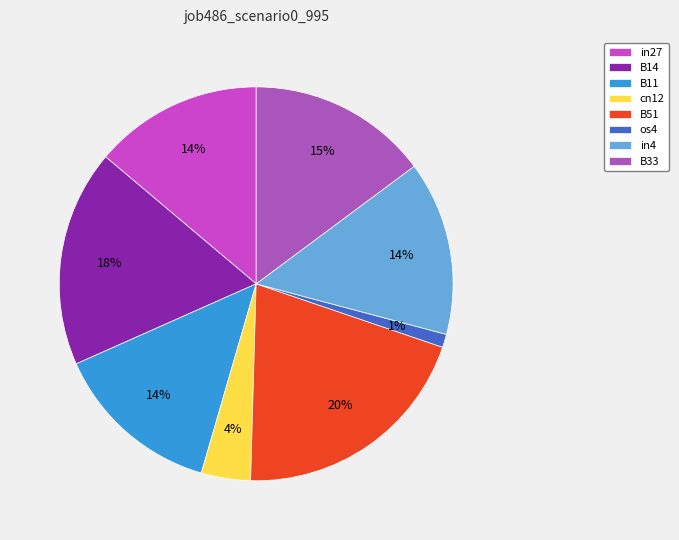

True or false: B33 accounts for 15% of the total.

True